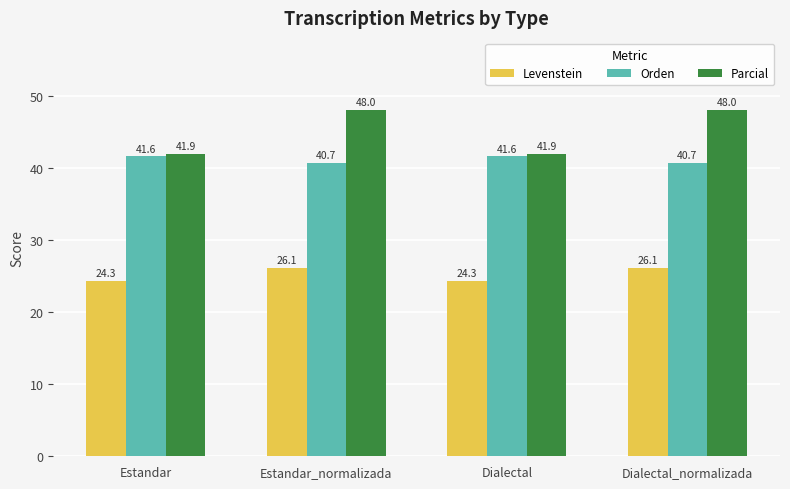

What is the label of the 2nd bar from the left?

Estandar_normalizada